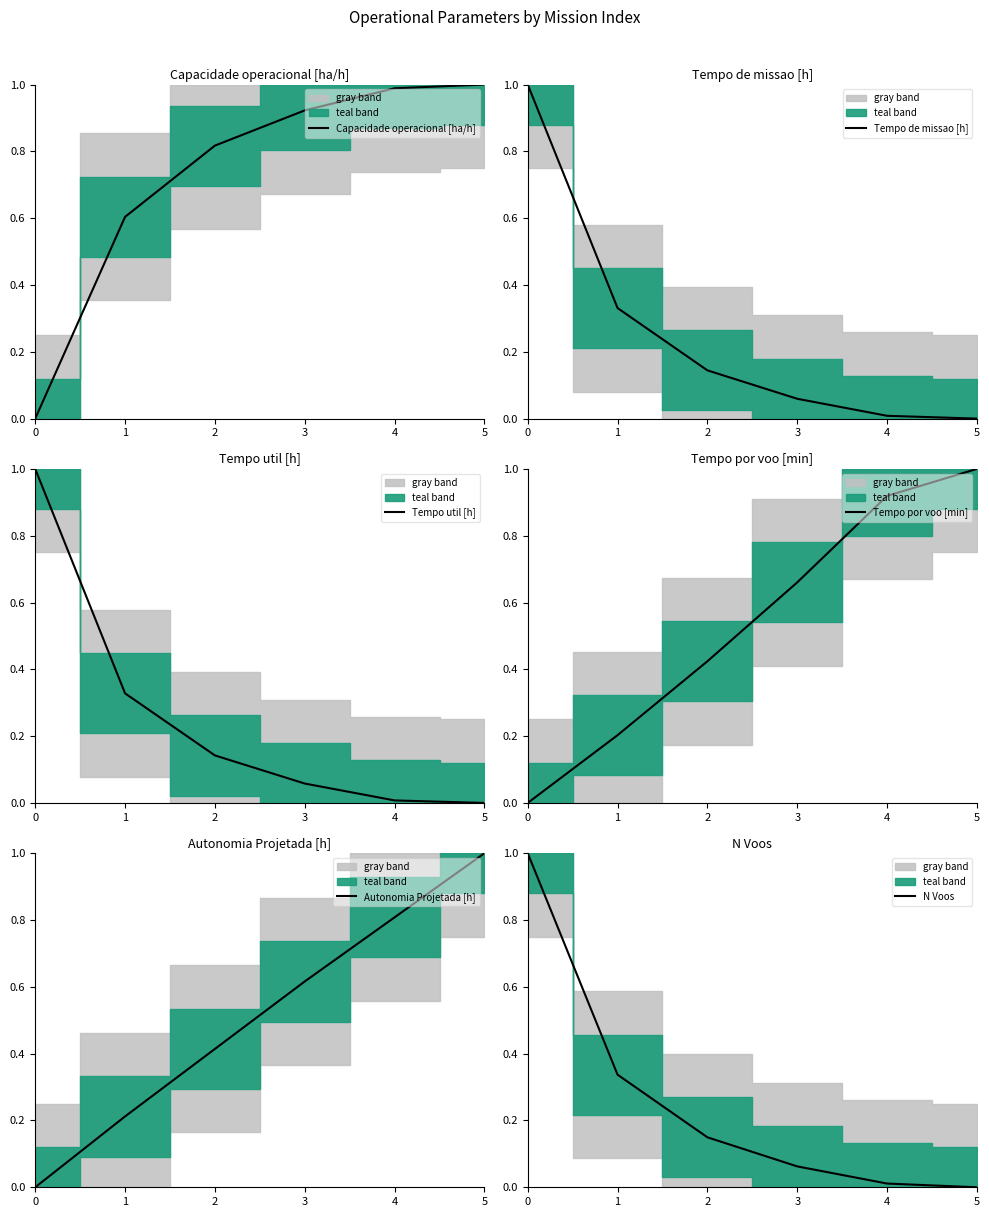

What is the difference between the maximum and minimum values in the Tempo por voo [min] series?

1.0